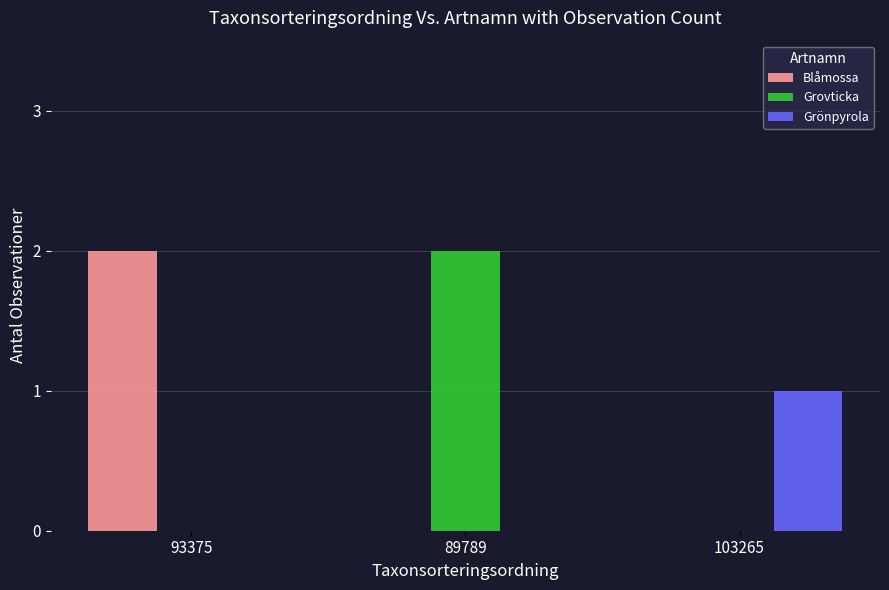

At which label does Grovticka reach its peak?

89789